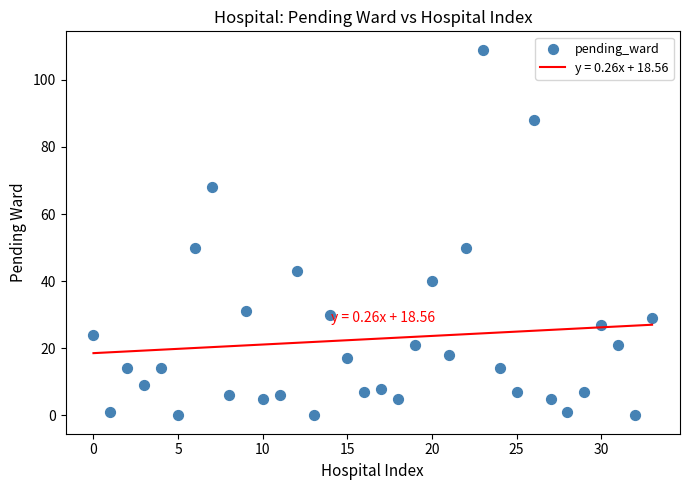

What is the range of Y values (max minus min)?

109